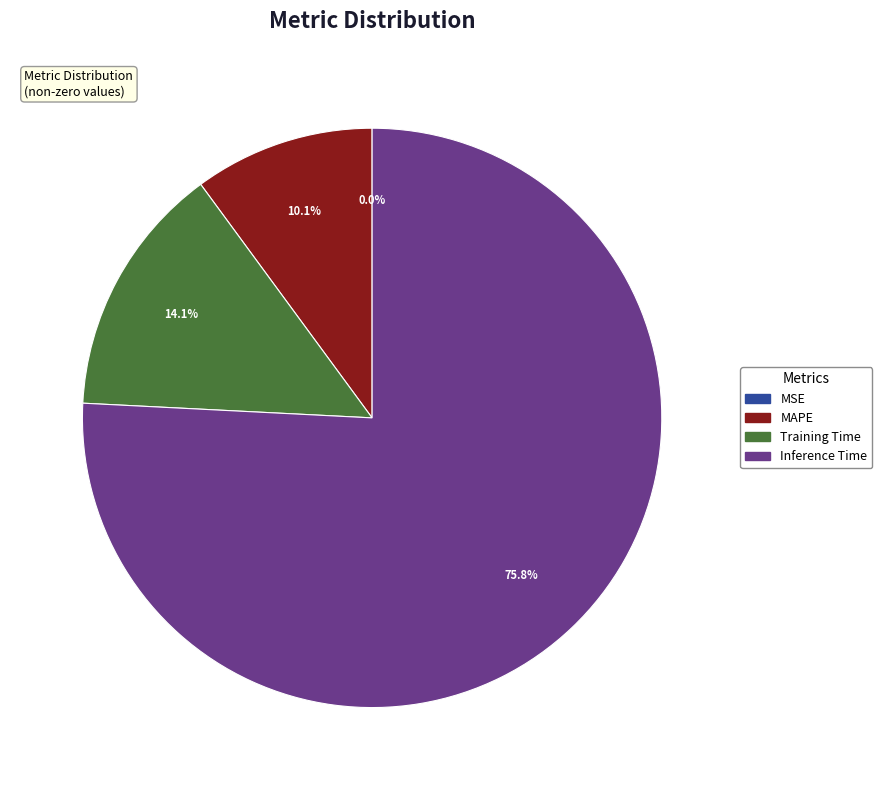

Is there any slice that represents more than half of the pie?

Yes